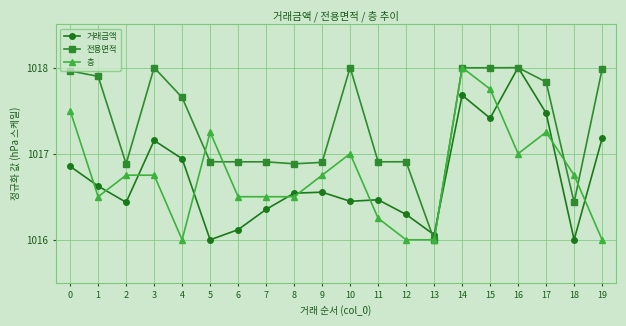

What is the difference between the maximum and minimum values in the 거래금액 series?

2.0